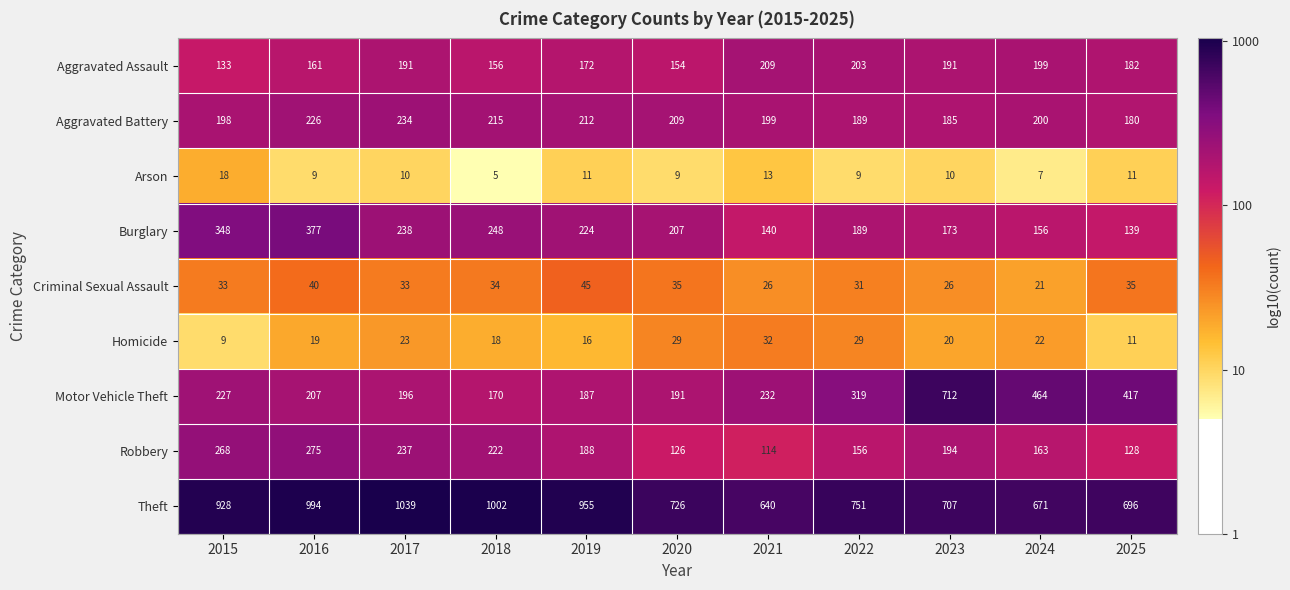

Which series has the largest range (max minus min)?

Motor Vehicle Theft